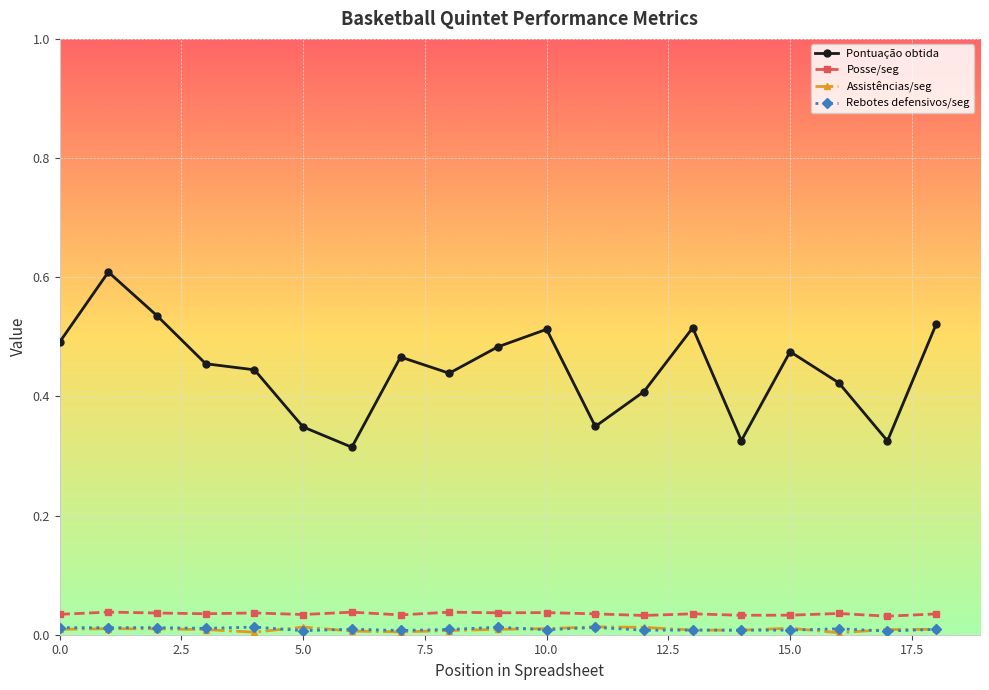

True or false: Posse/seg has more than 2 points higher than both neighbors.

True